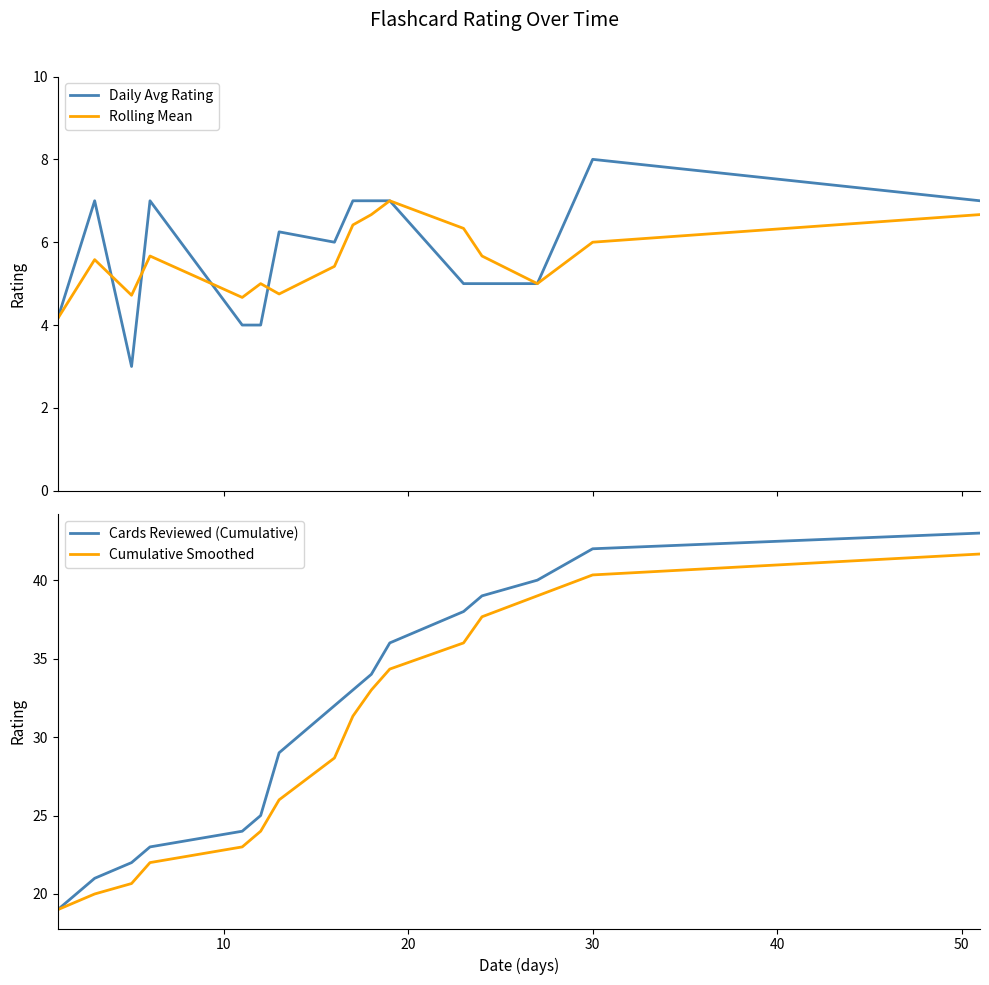

What is the value of the Cards Reviewed (Cumulative) point at the 15th from the left?

42.0